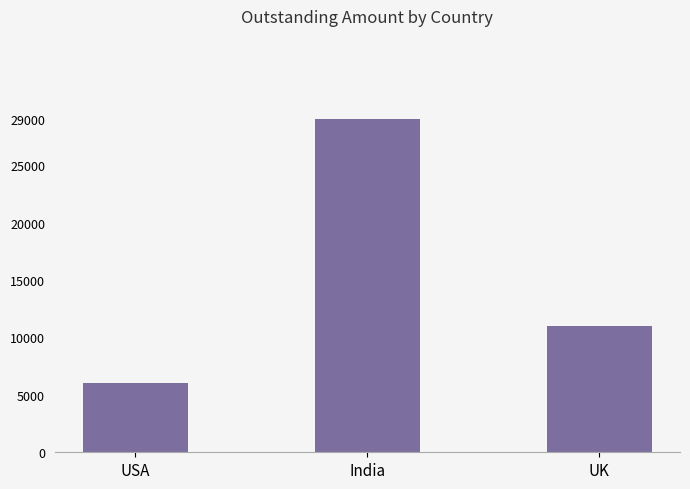

What is the average value?

15333